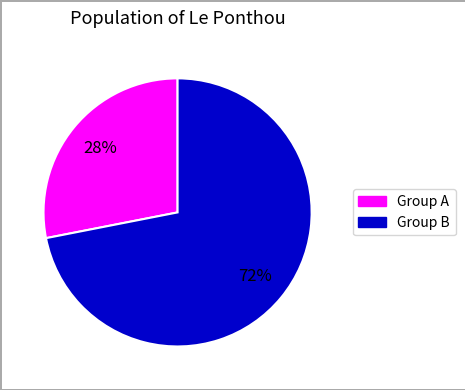

To the nearest percent, what is the average slice percentage?

50%